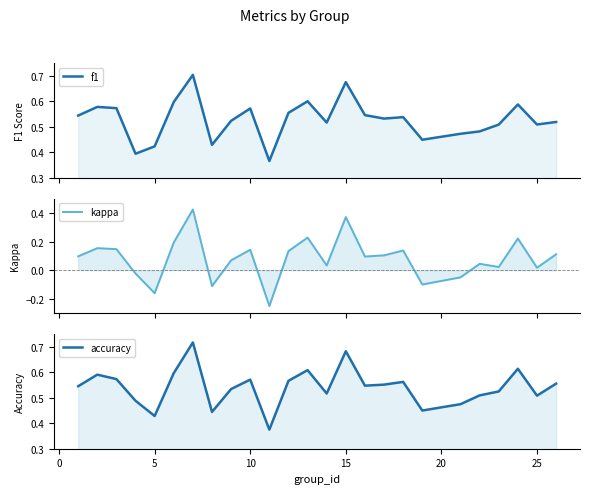

Which series has the widest spread of values?

kappa